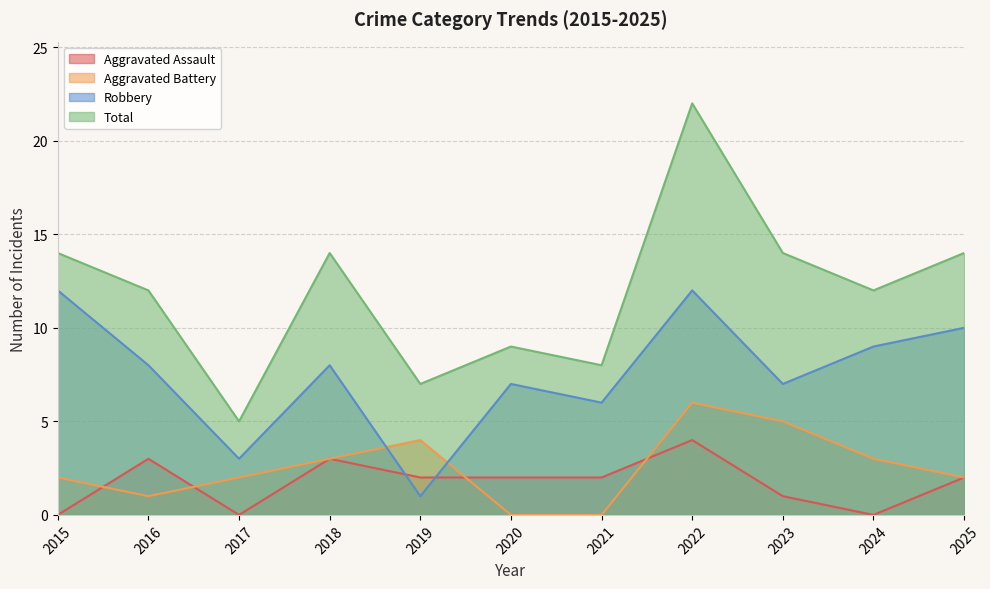

True or false: Total and Aggravated Battery cross at least once.

False